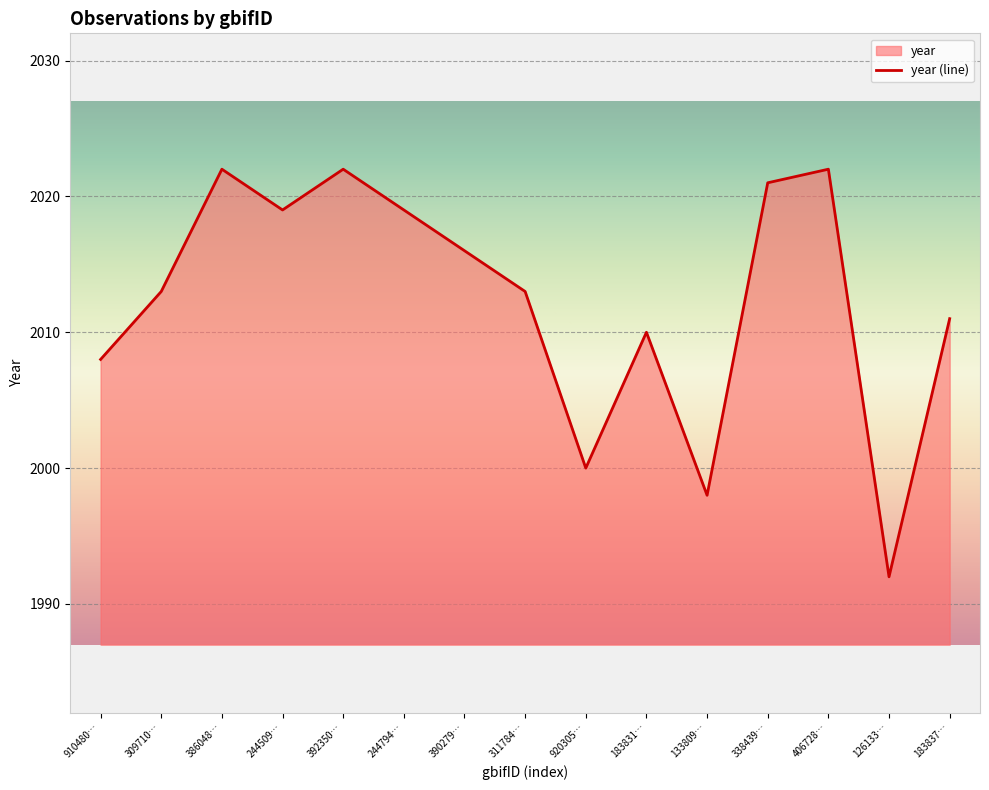

What is the maximum value shown in the chart?

2022